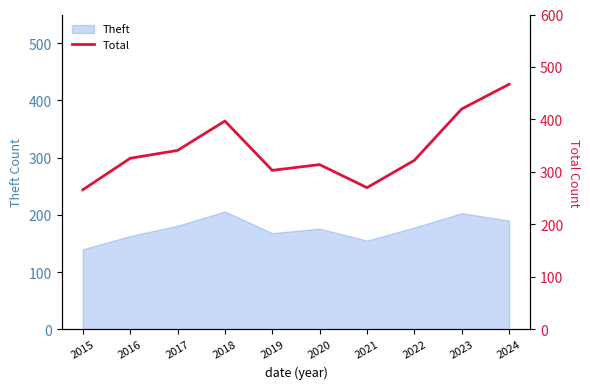

Reading right to left, what are all the values shown in this chart?

2024=467	2023=420	2022=322	2021=270	2020=314	2019=303	2018=397	2017=341	2016=326	2015=266